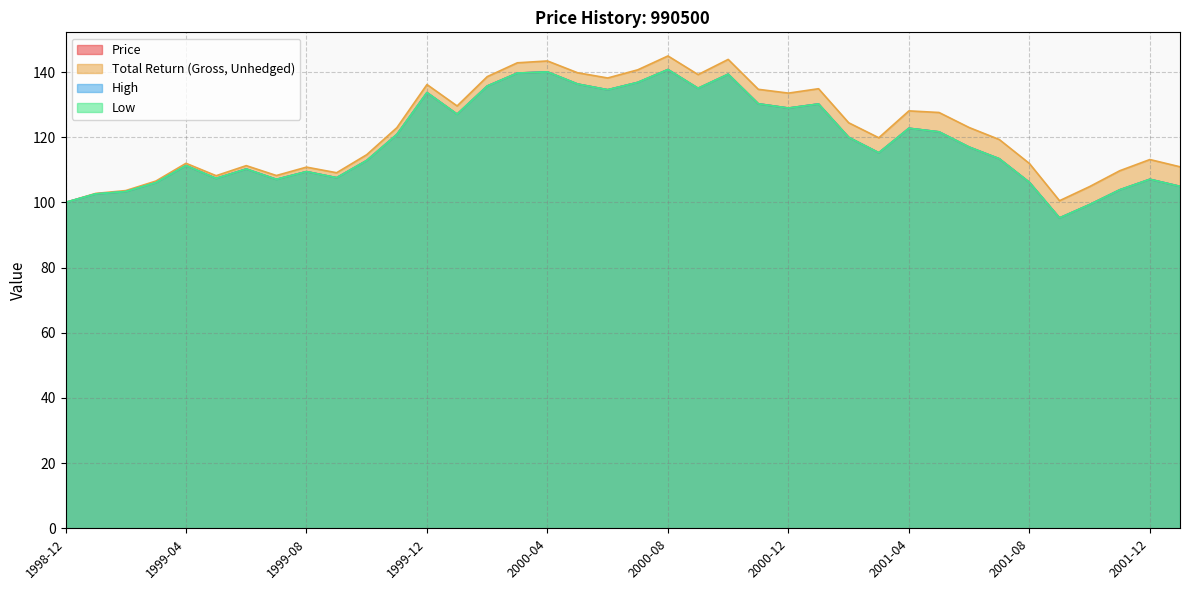

Rank the series at 2000-09-29 from highest to lowest value.

Total Return (Gross, Unhedged), Price, High, Low